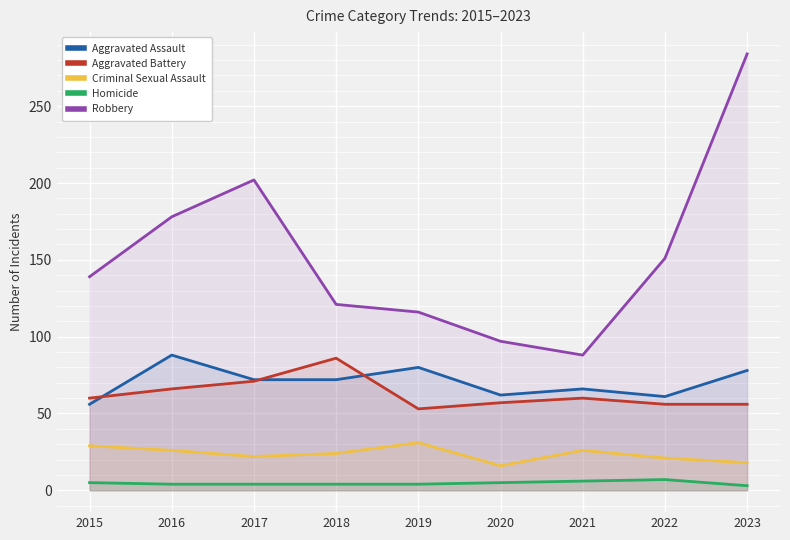

At which label does Robbery first exceed 139?

2016